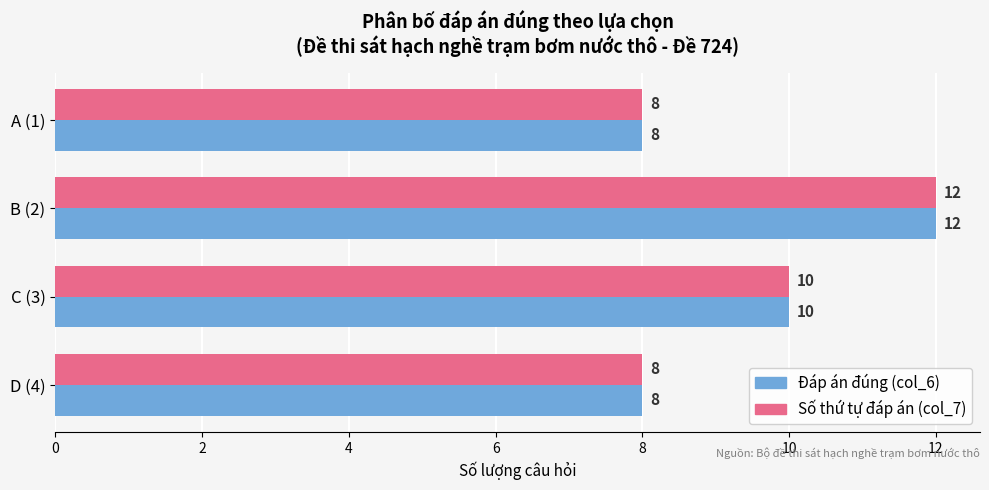

What is the difference between the maximum and minimum values in the Số thứ tự đáp án (col_7) series?

4